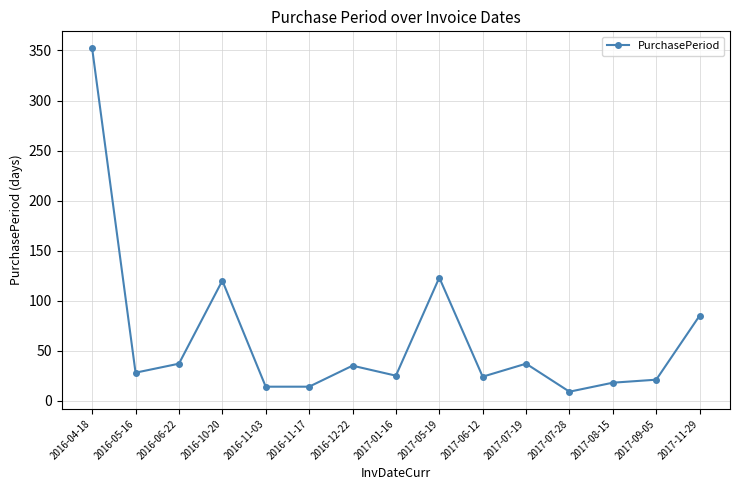

At which label does the data first exceed 28?

2016-04-18